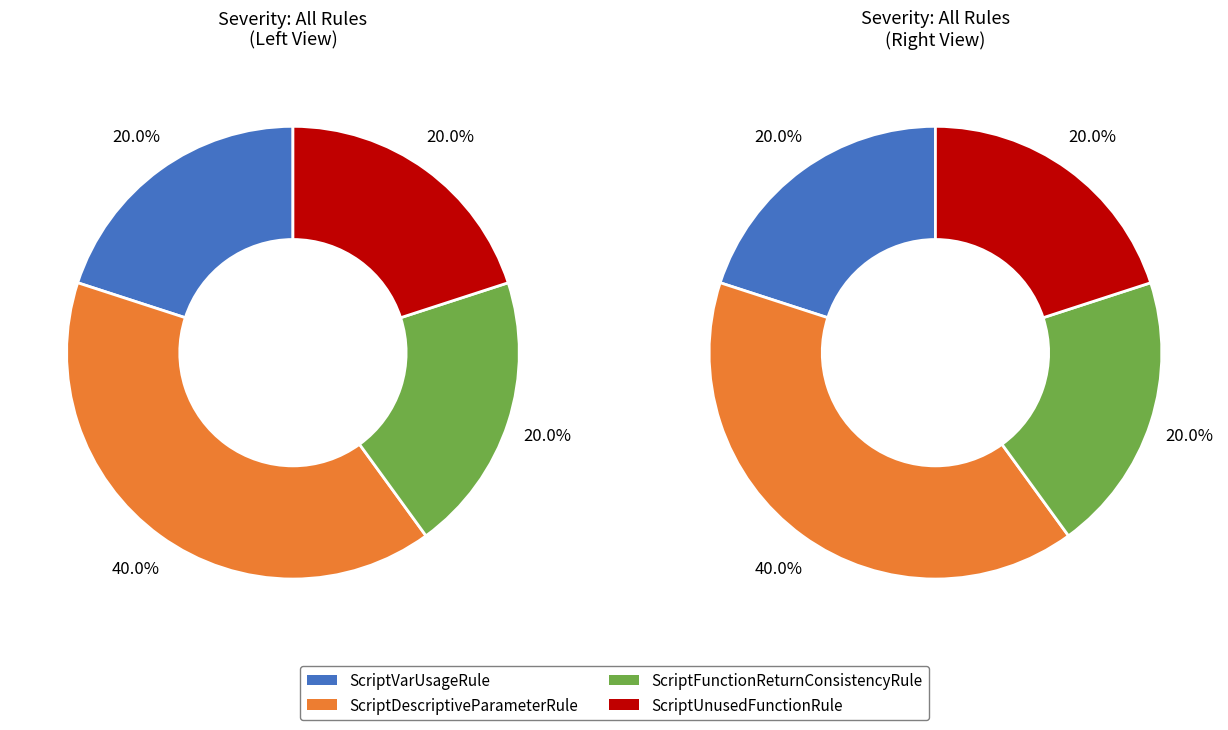

What percentage is the ScriptDescriptiveParameterRule slice, to the nearest percent?

40%